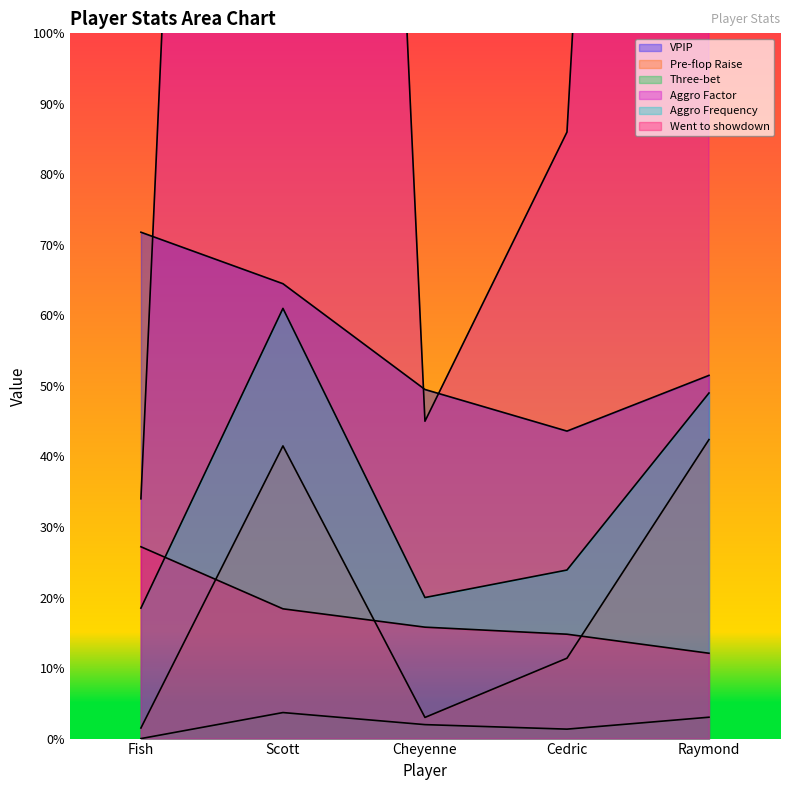

True or false: Aggro Frequency has a value of 0.5 at Raymond.

True